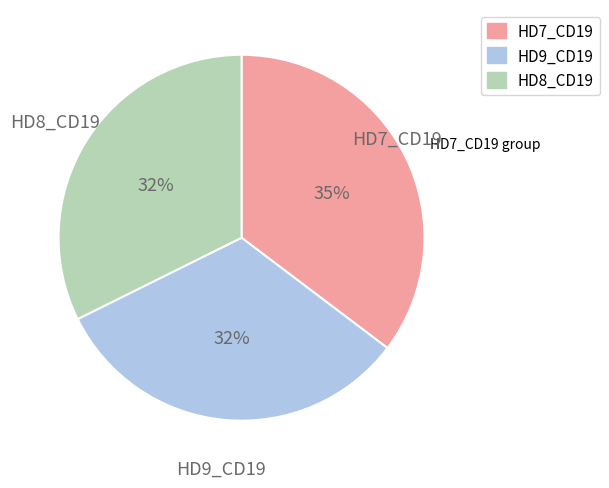

Is there any slice that represents more than half of the pie?

No